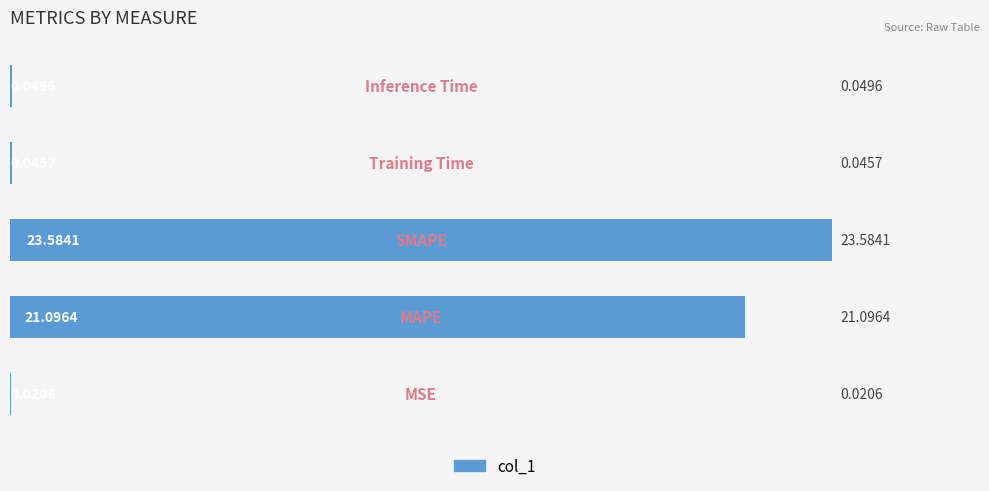

What is the sum of all values?

44.8